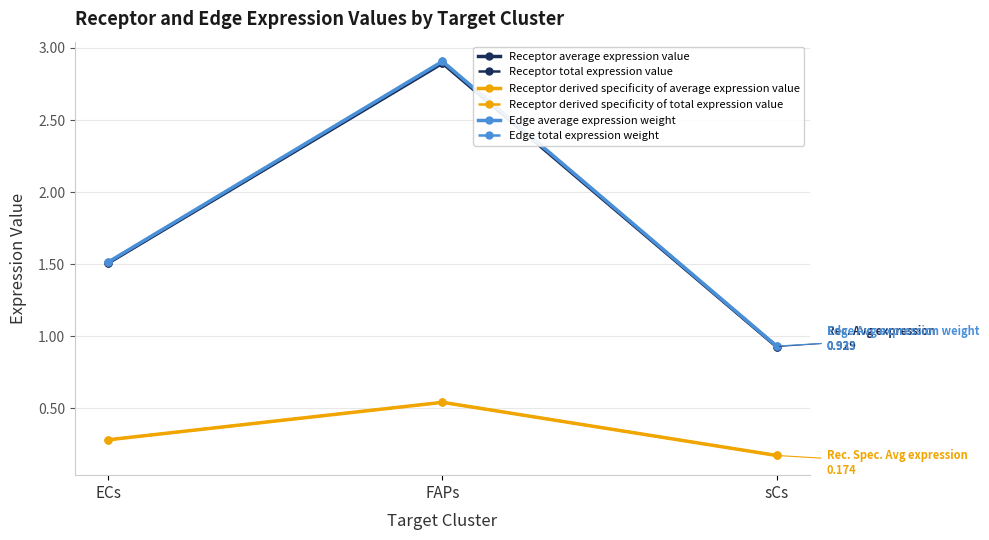

What is the total value across all series at ECs?

6.6